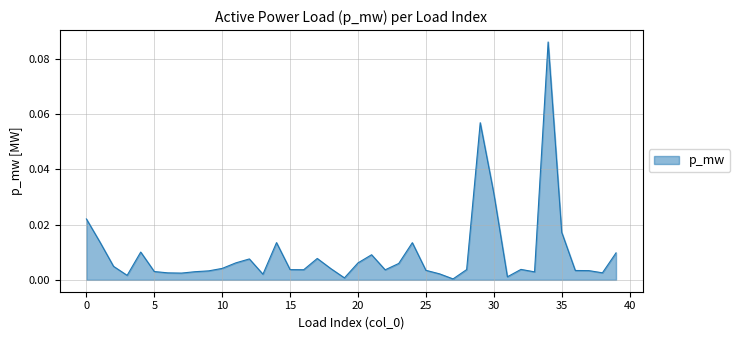

At which category does the data reach its first local valley?

3